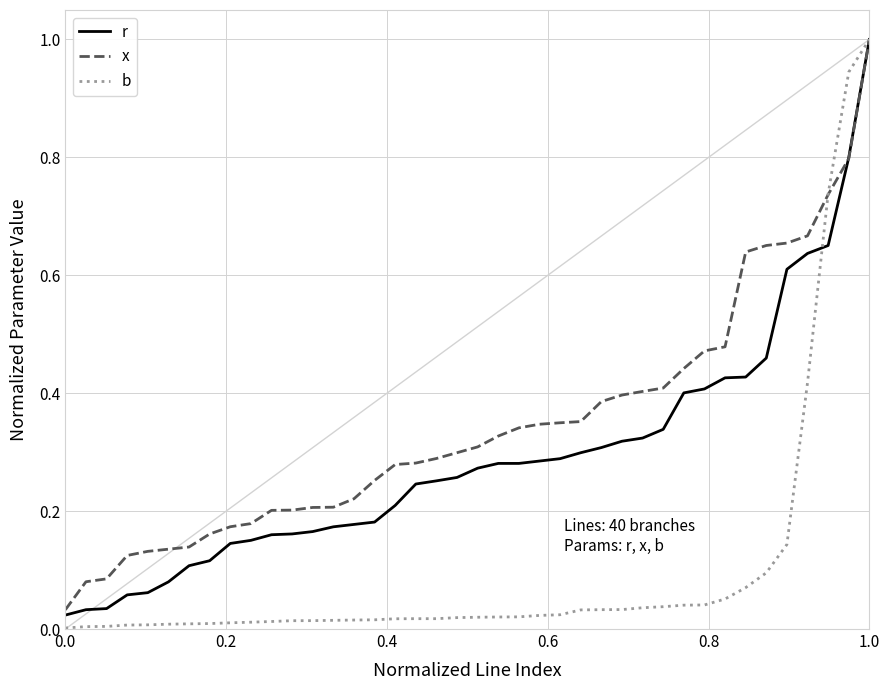

Does the chart have visible grid lines?

Yes